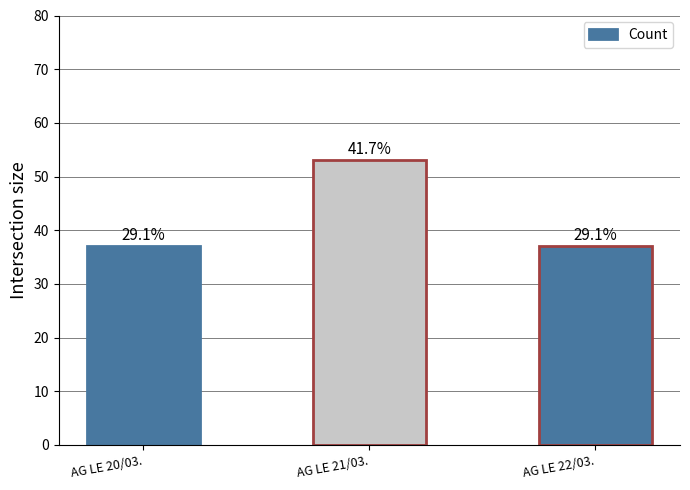

What is the sum of all values?

127